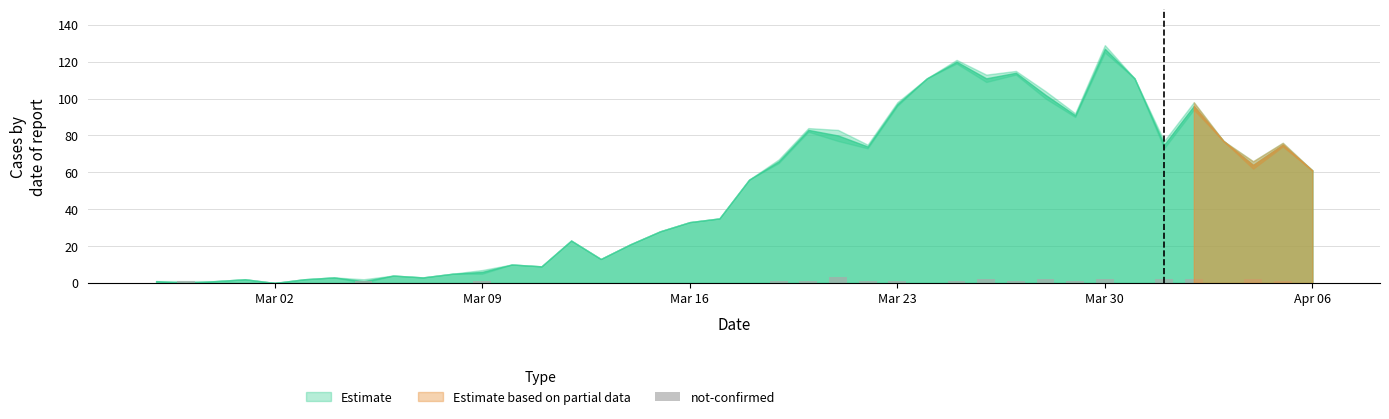

What is the greatest value displayed?

3